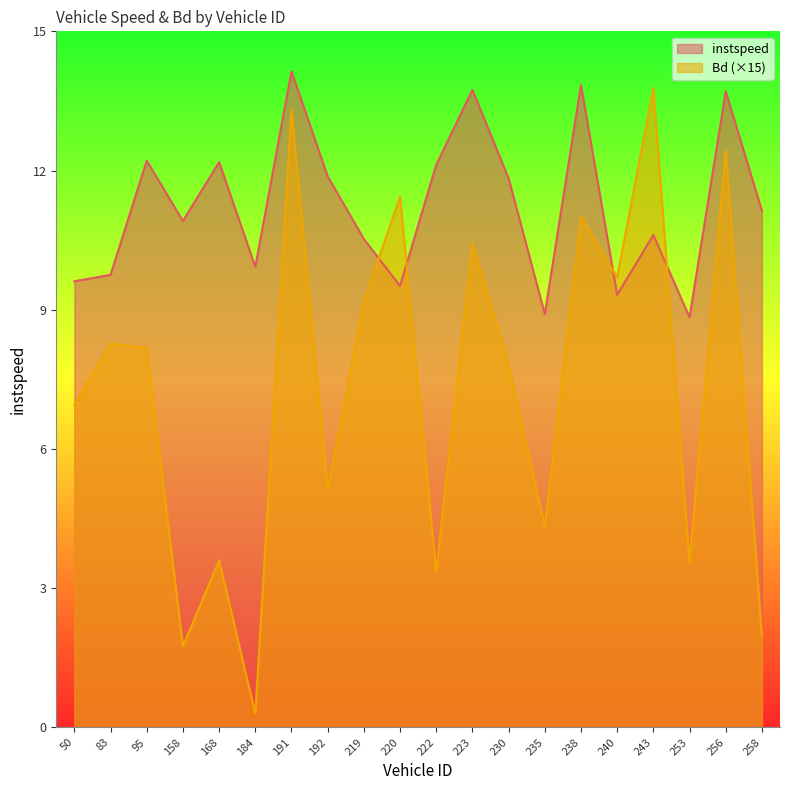

True or false: instspeed and Bd intersect in this chart.

True